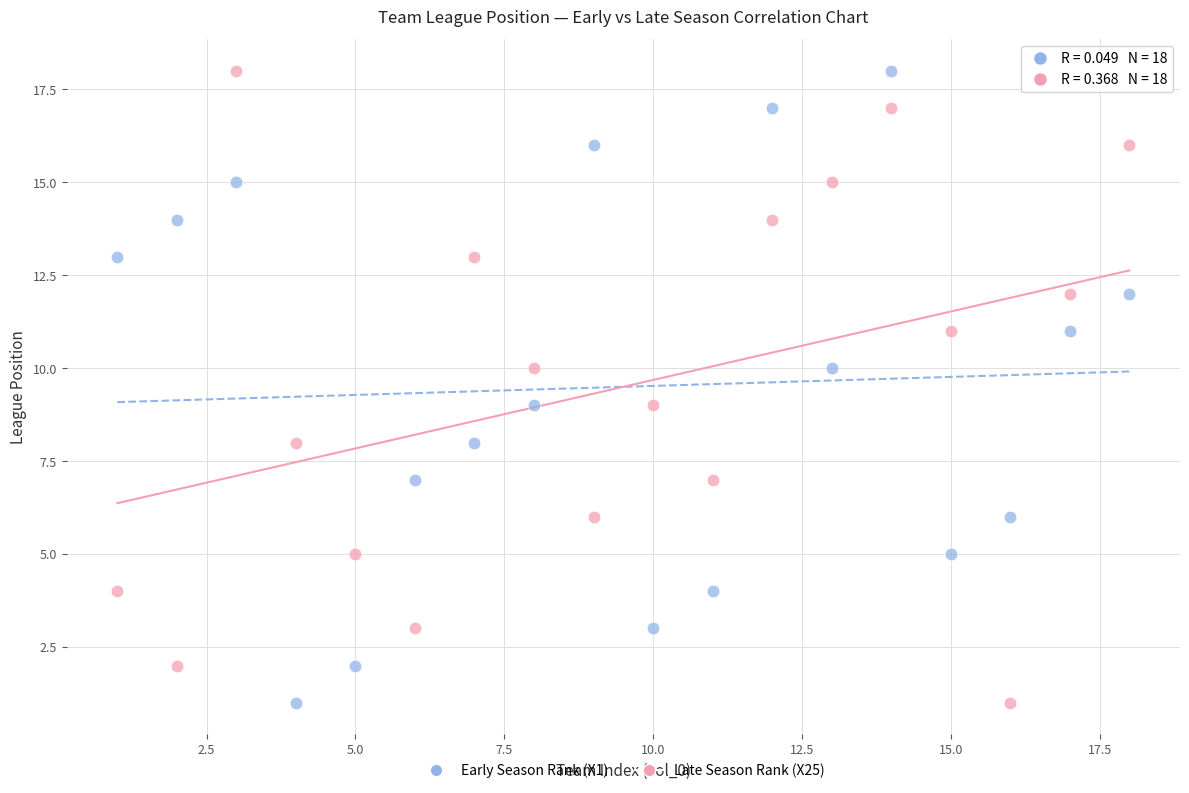

Across all data points, what is the range of Y values (max minus min)?

17